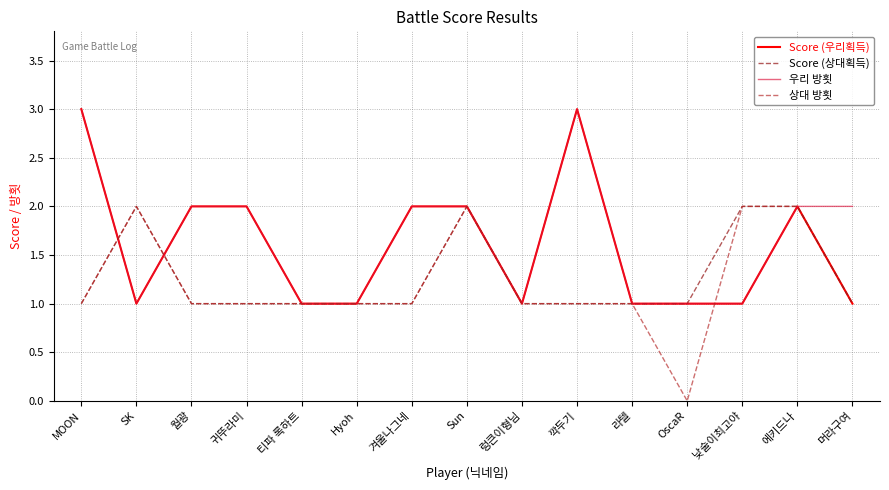

What position from the right is 머라구여?

1